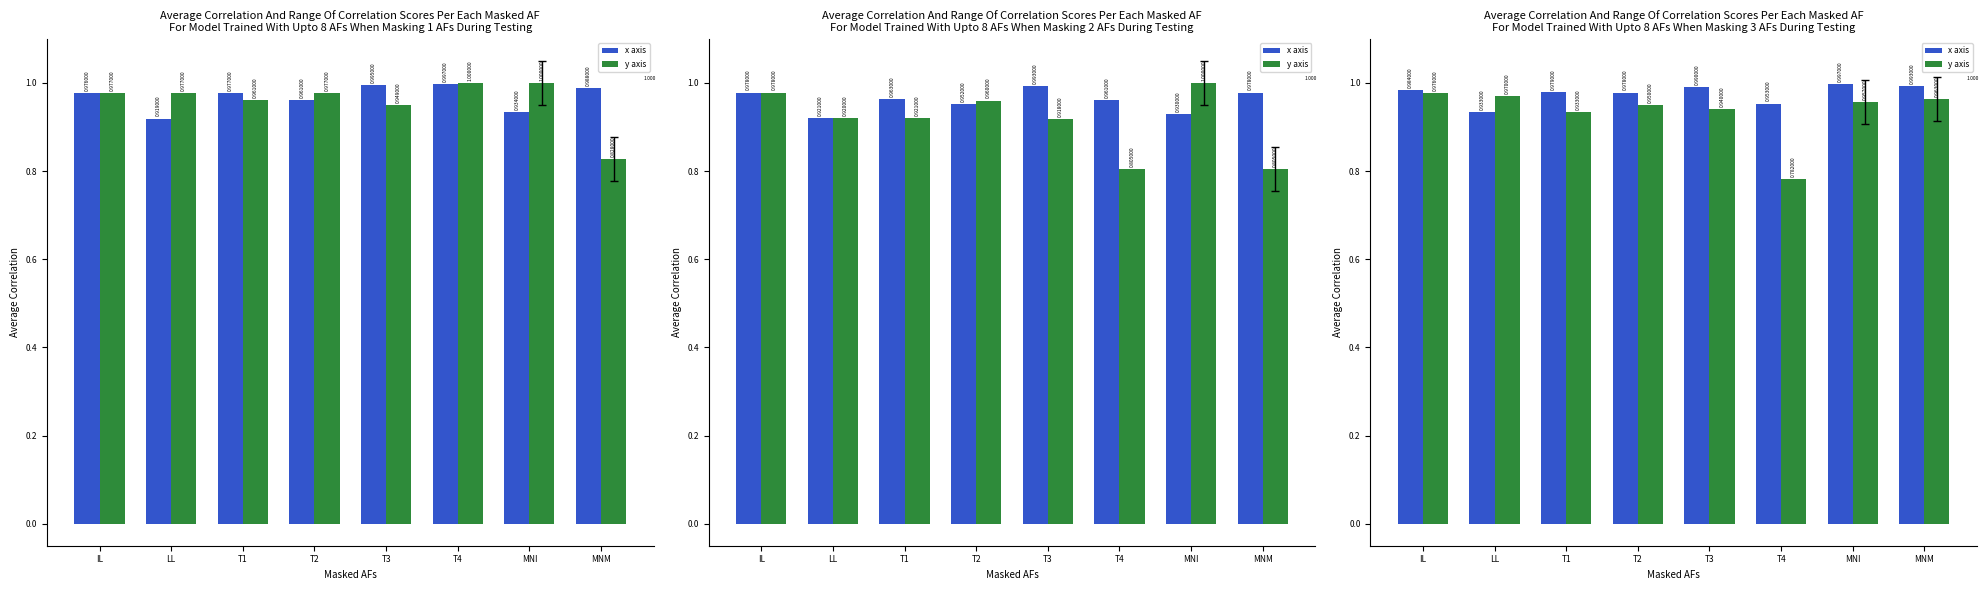

Where is x axis nearest to the value 0?

LL